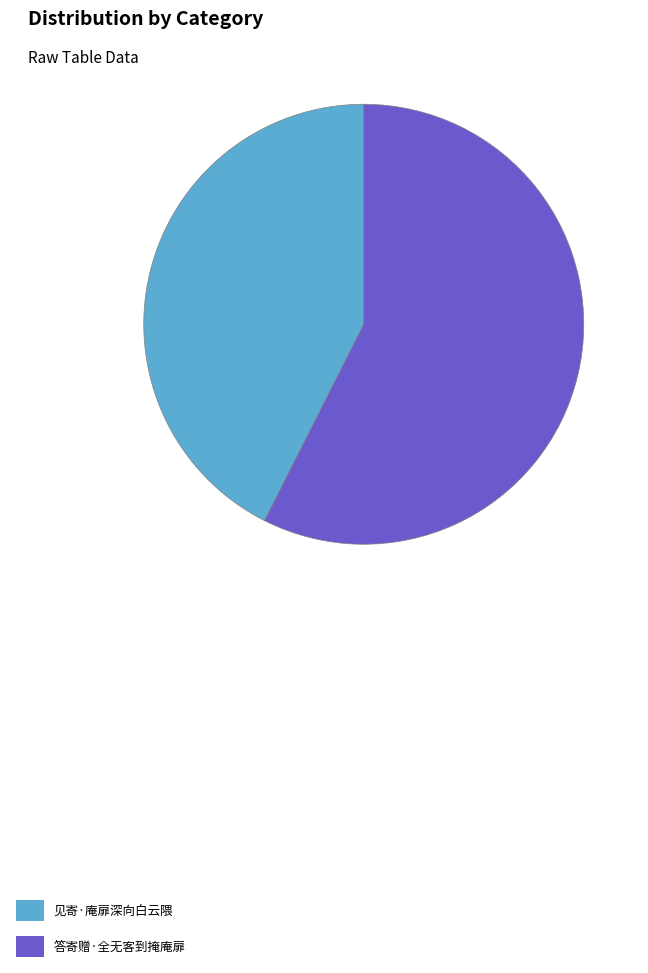

Do 答寄赠·全无客到掩庵扉 and 见寄·庵扉深向白云隈 together represent more than half of the pie?

Yes